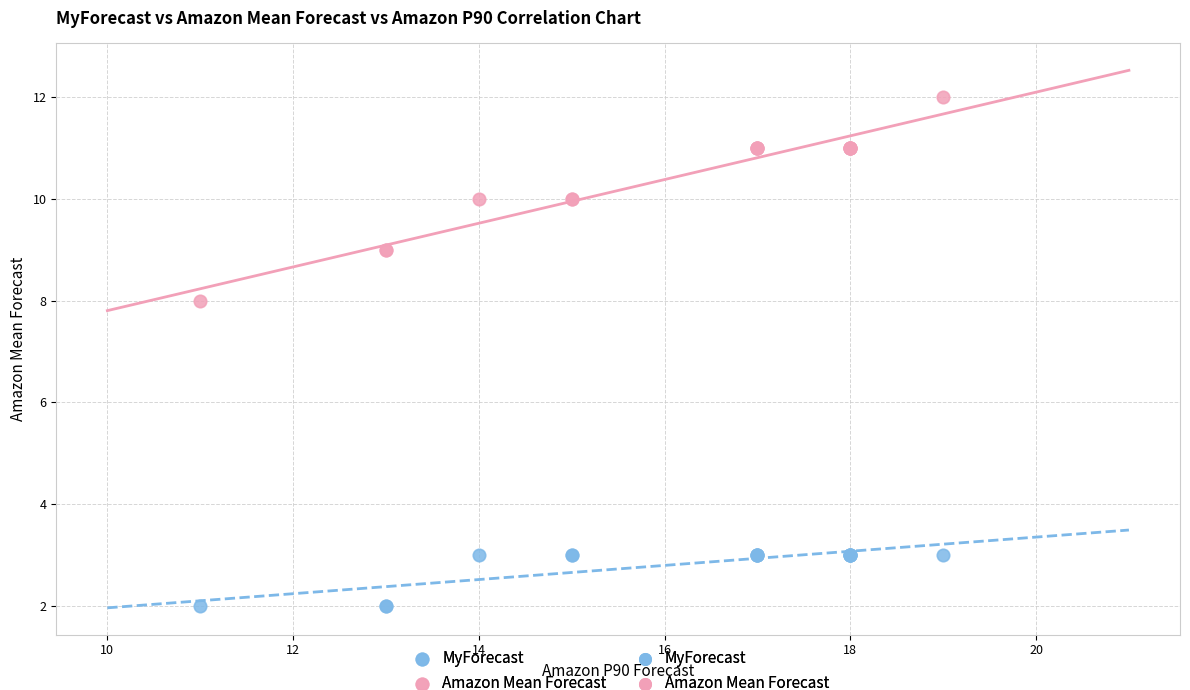

What is the X range (max minus min) for the scatter plot?

8